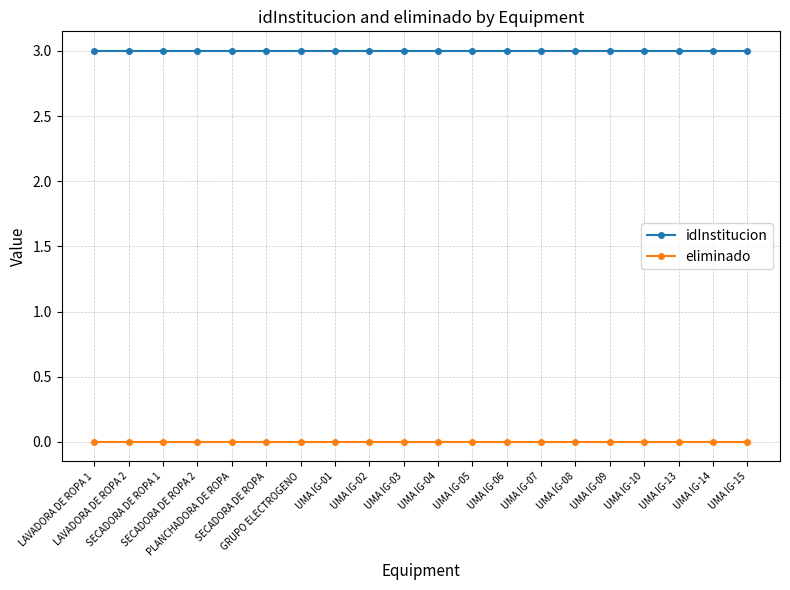

Which series has the largest total across all categories?

idInstitucion